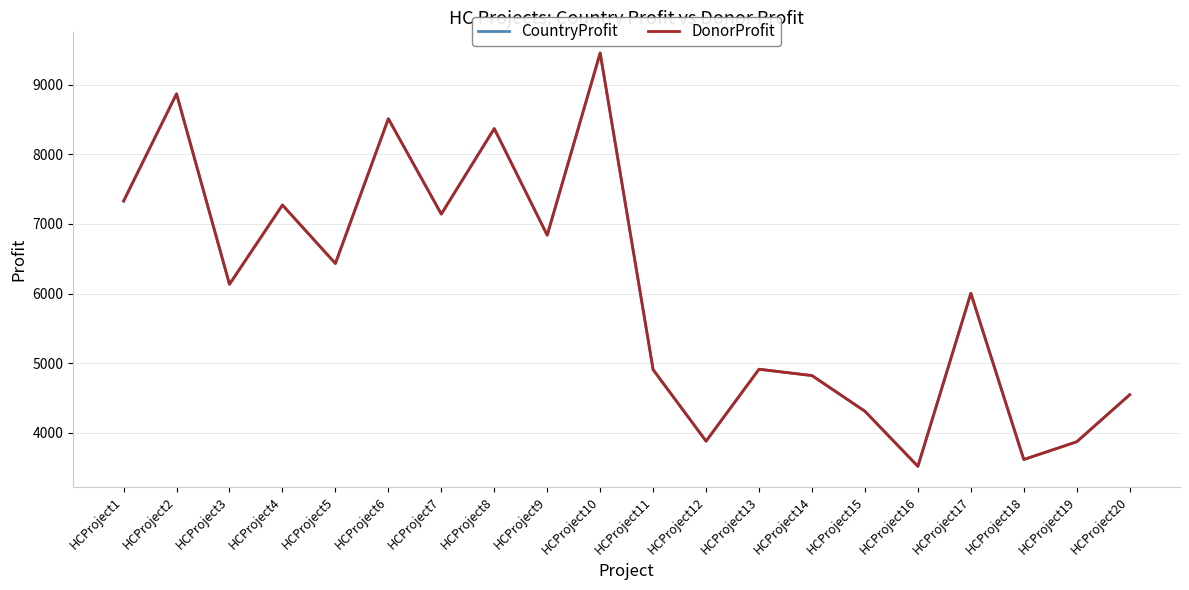

Does the chart display data point markers on the line(s)?

No